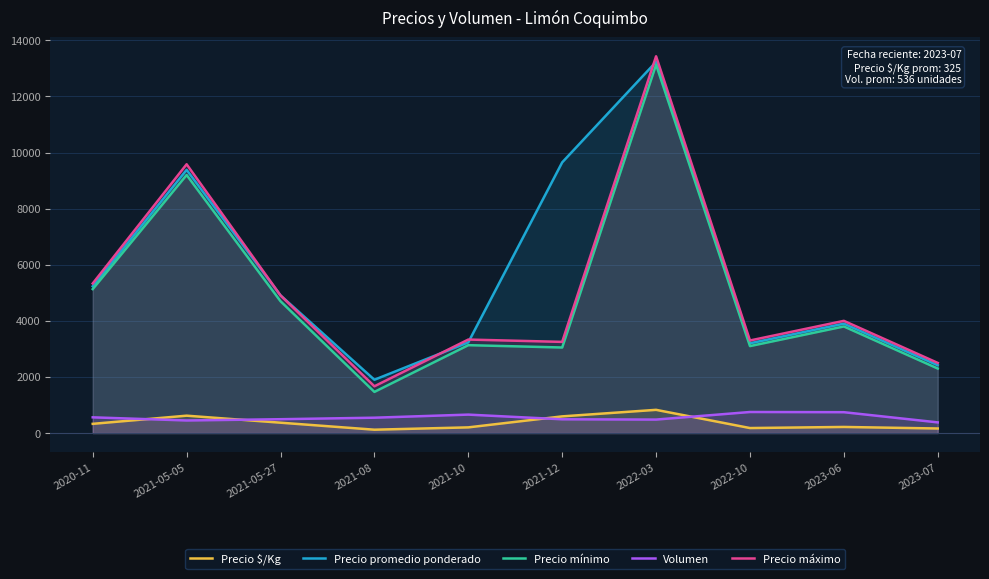

What is the maximum value shown in the chart?

13433